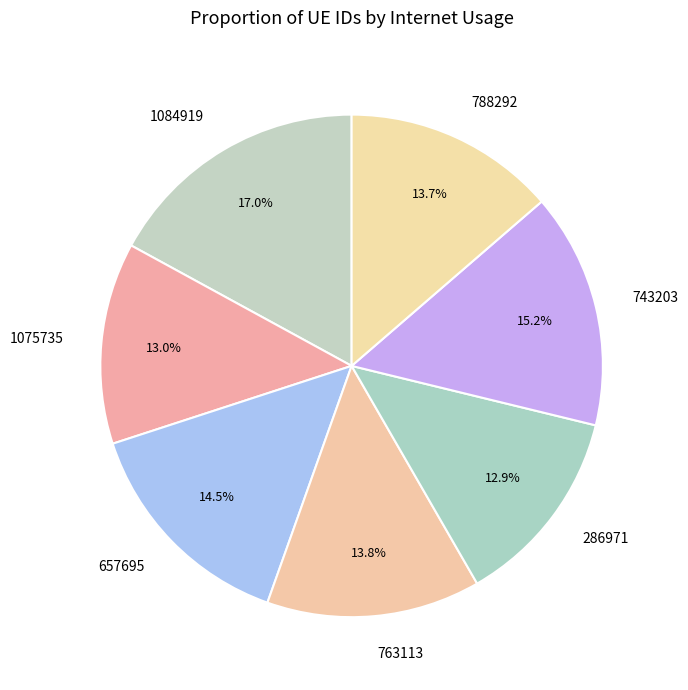

To the nearest percent, what is the average slice percentage?

14%